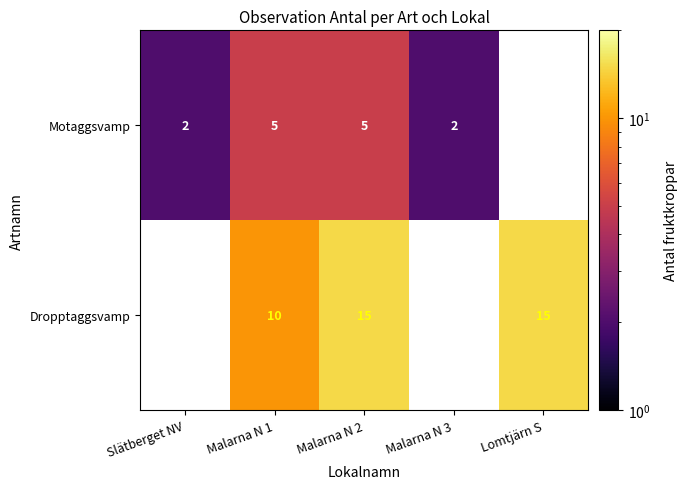

Is the value of Dropptaggsvamp at Malarna N 2 greater than the value of Motaggsvamp at Malarna N 2?

Yes